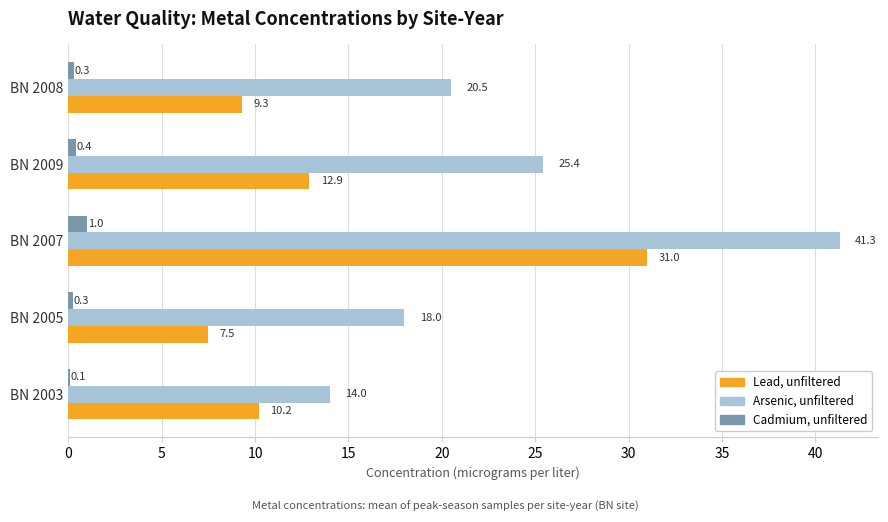

What is the sum of the Arsenic, unfiltered values at BN 2007 and BN 2005?

59.3